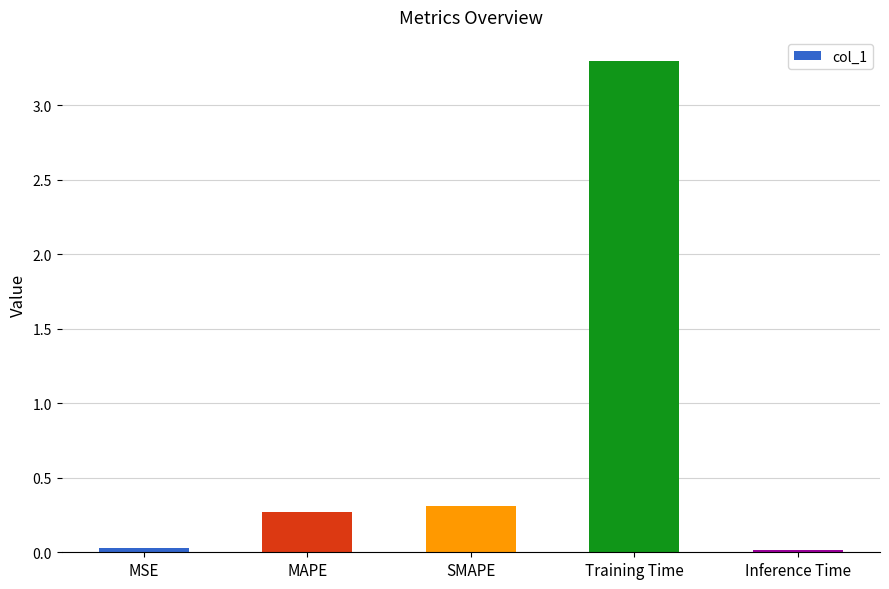

Are the bars horizontal?

No